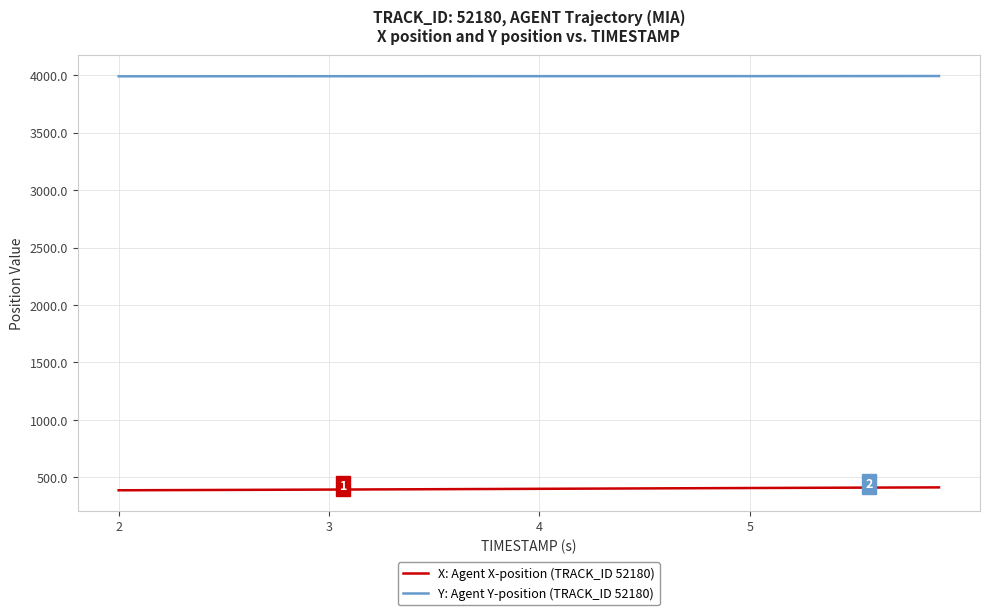

What is the maximum value for Y: Agent Y-position (TRACK_ID 52180)?

3992.9